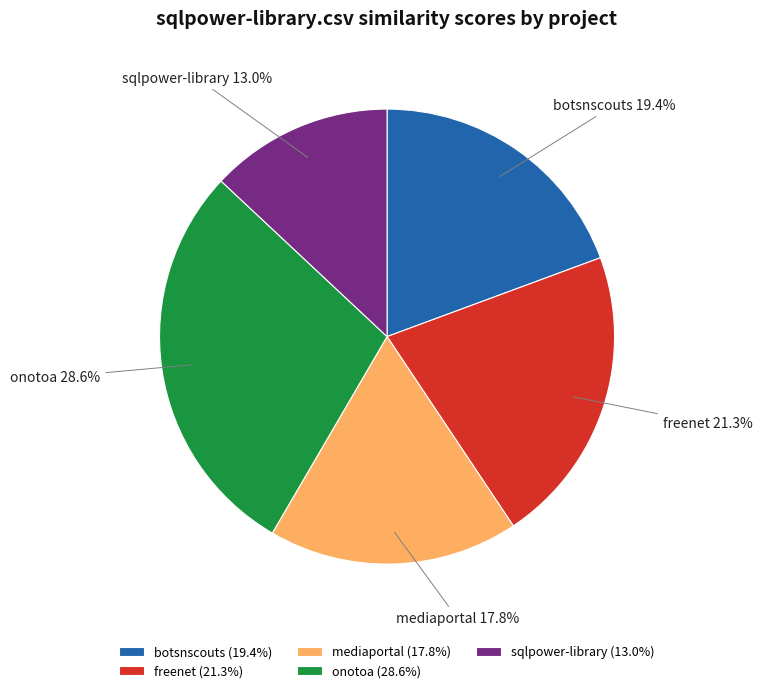

Do sqlpower-library (13.0%) and onotoa (28.6%) together represent more than half of the pie?

No